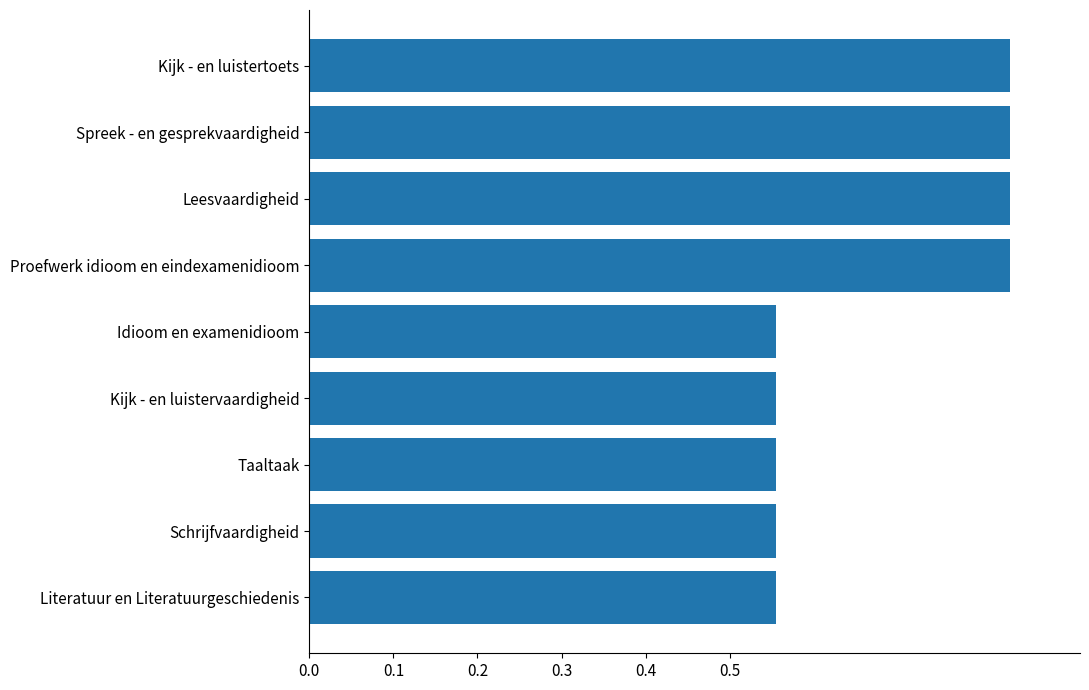

What is the change in value from Taaltaak to Kijk - en luistertoets?

+0.3